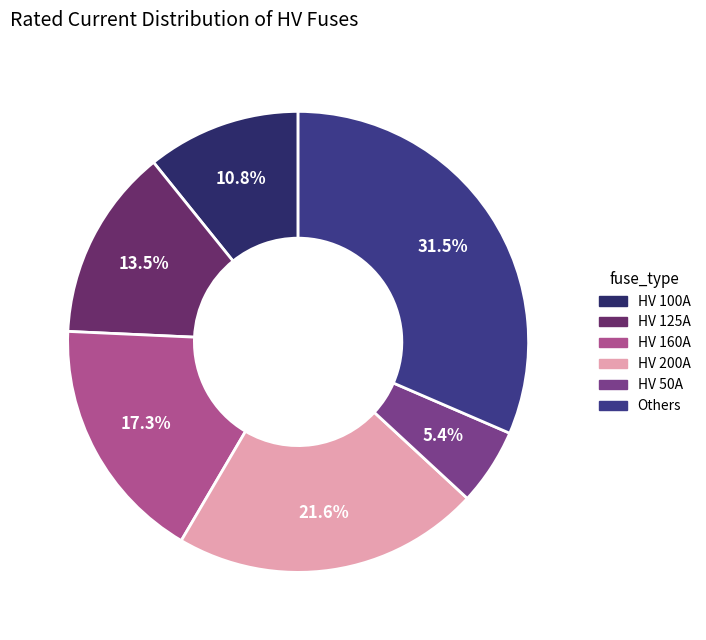

To the nearest percent, what percentage of the pie is HV 160A?

17%